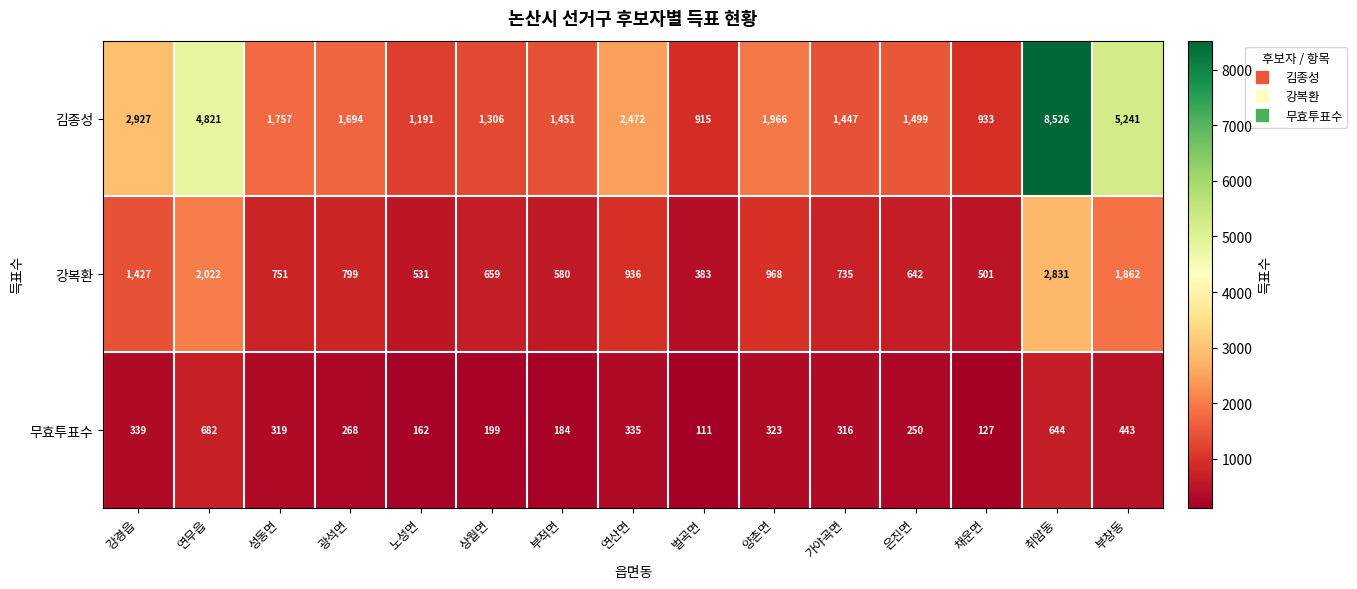

At 가야곡면, list the series in order from largest to smallest.

김종성, 강복환, 무효투표수